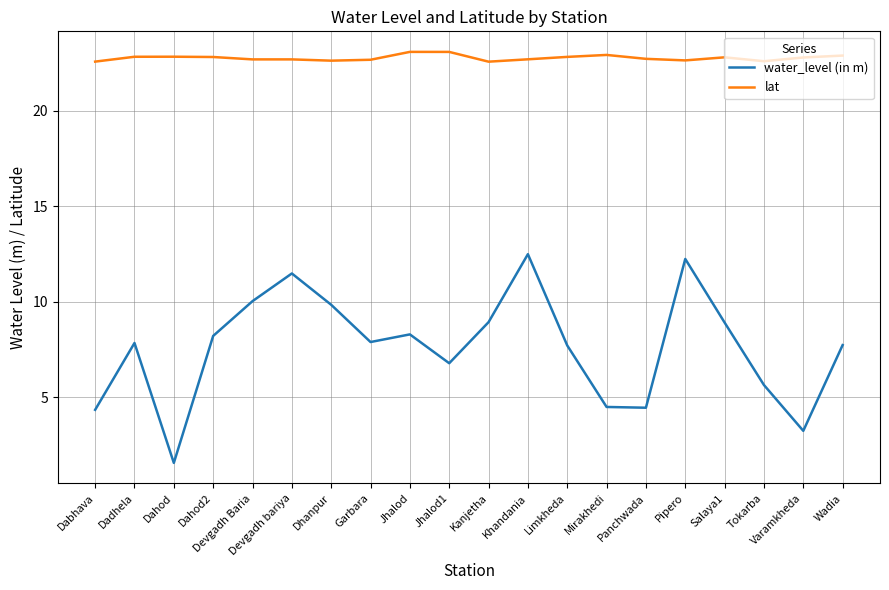

The lat series shows 5.7 at Pipero. True or false?

False